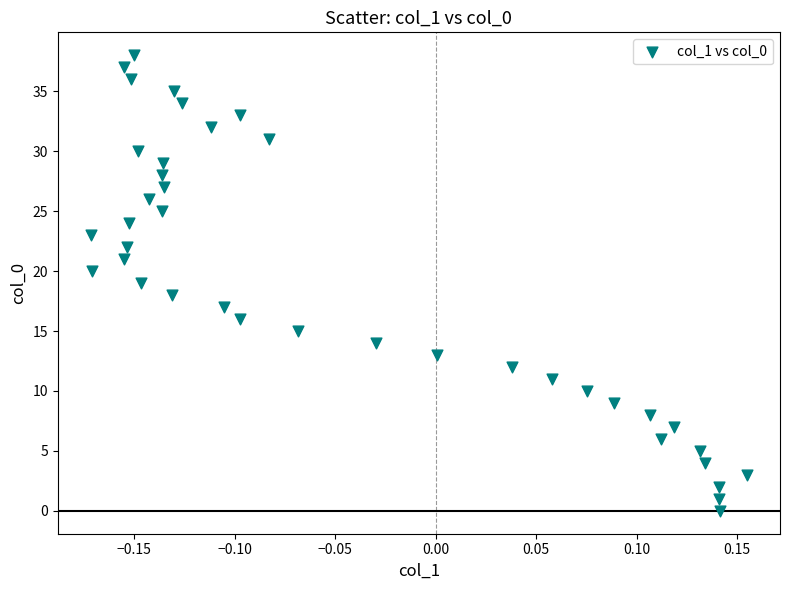

What is the range of Y values (max minus min)?

38